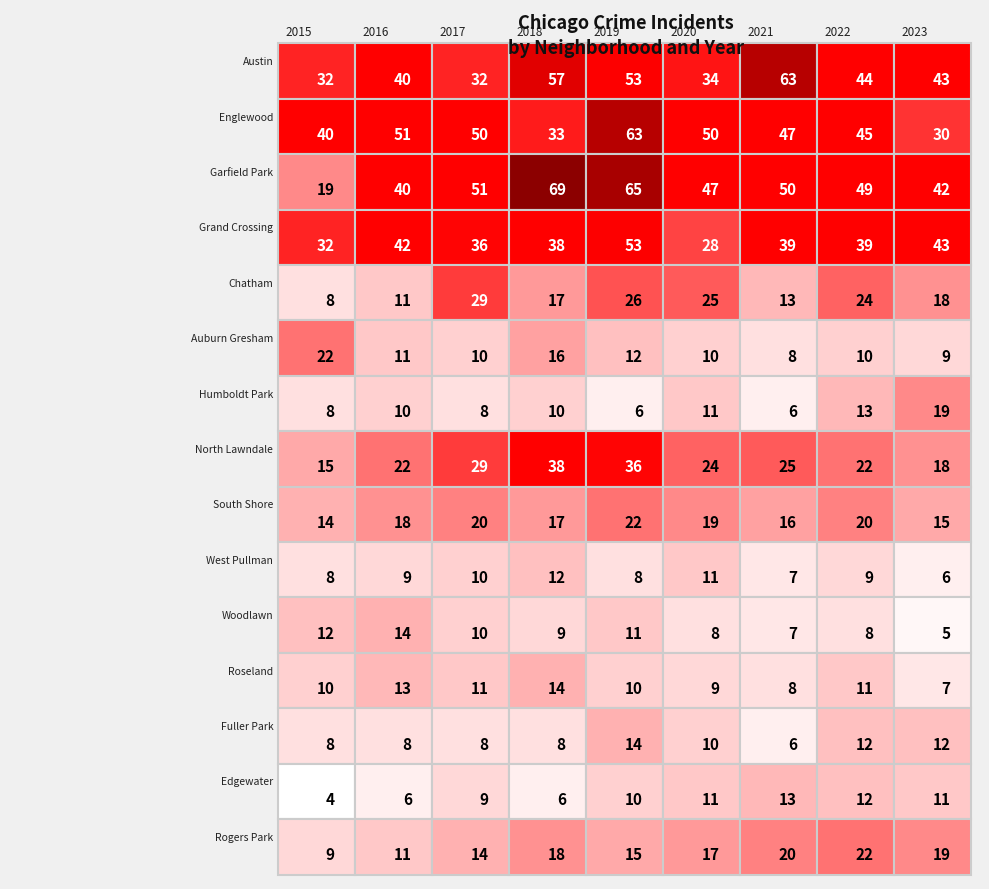

Reading left to right, transcribe all the data shown in this chart.

Austin: 32	40	32	57	53	34	63	44	43
Englewood: 40	51	50	33	63	50	47	45	30
Garfield Park: 19	40	51	69	65	47	50	49	42
Grand Crossing: 32	42	36	38	53	28	39	39	43
Chatham: 8	11	29	17	26	25	13	24	18
Auburn Gresham: 22	11	10	16	12	10	8	10	9
Humboldt Park: 8	10	8	10	6	11	6	13	19
North Lawndale: 15	22	29	38	36	24	25	22	18
South Shore: 14	18	20	17	22	19	16	20	15
West Pullman: 8	9	10	12	8	11	7	9	6
Woodlawn: 12	14	10	9	11	8	7	8	5
Roseland: 10	13	11	14	10	9	8	11	7
Fuller Park: 8	8	8	8	14	10	6	12	12
Edgewater: 4	6	9	6	10	11	13	12	11
Rogers Park: 9	11	14	18	15	17	20	22	19